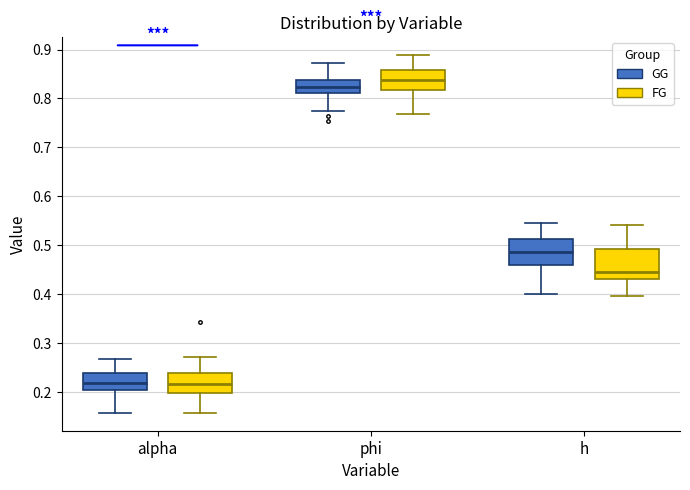

Where is the upper edge of the box for alpha (GG) on the y-axis? The values are not printed on the chart, so give them approximately, as read against the axis.

0.24